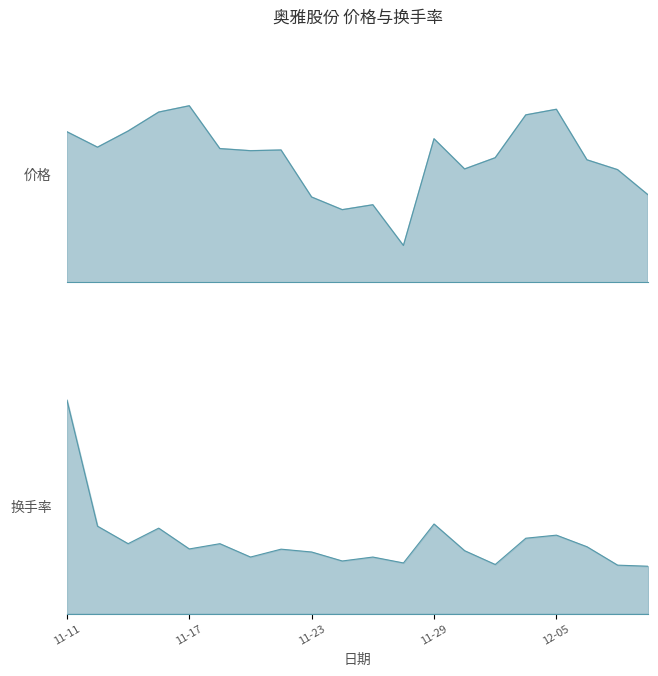

What is the sum of the 价格 values at 2022-11-11 and 2022-11-25?

64.2